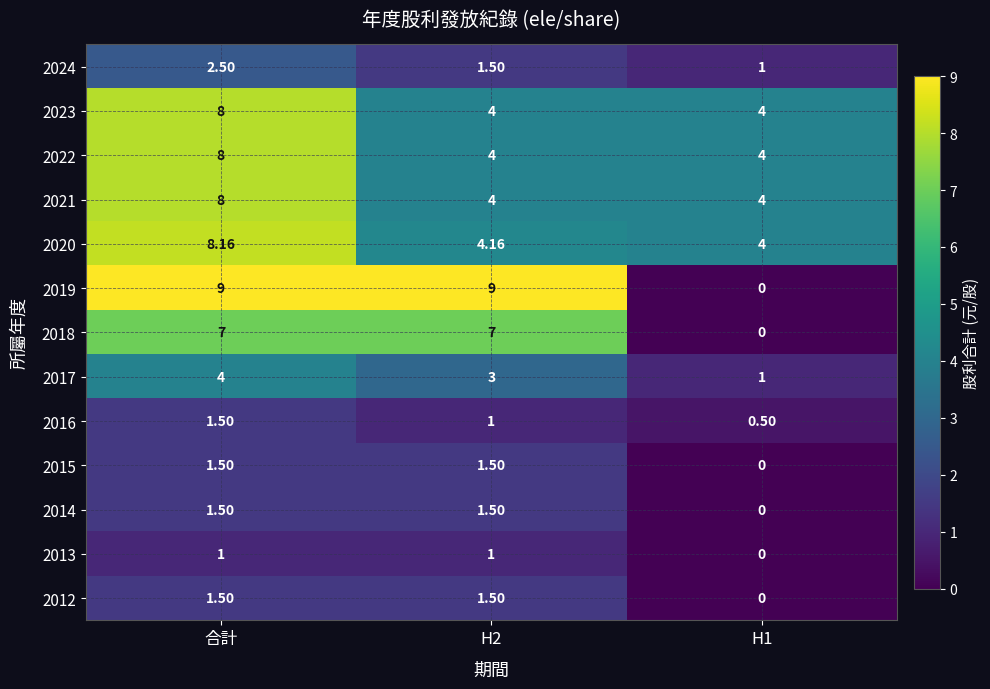

At which category is the sum across all series the highest?

合計